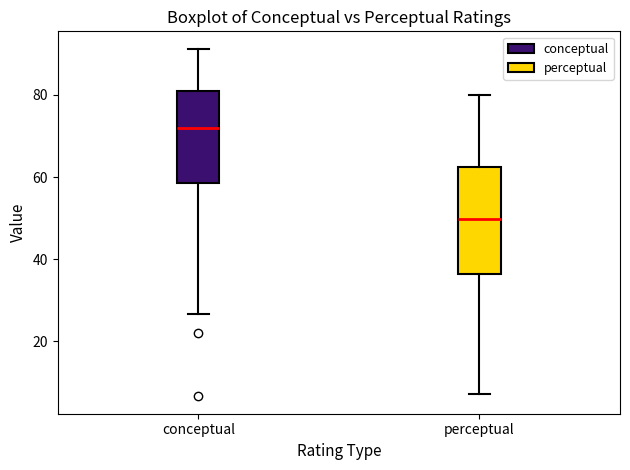

Comparing the boxes themselves (not the whiskers), which one is the tallest?

perceptual